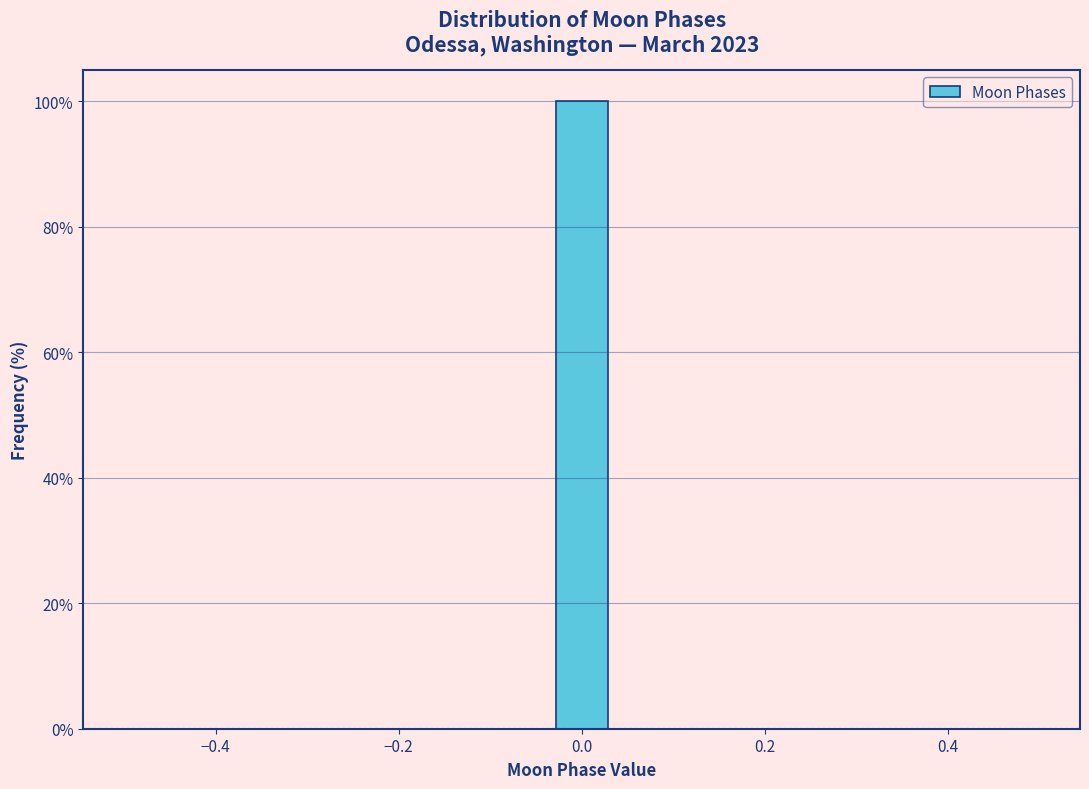

Read against the x-axis, roughly where is the centre of the tallest bar?

0.00